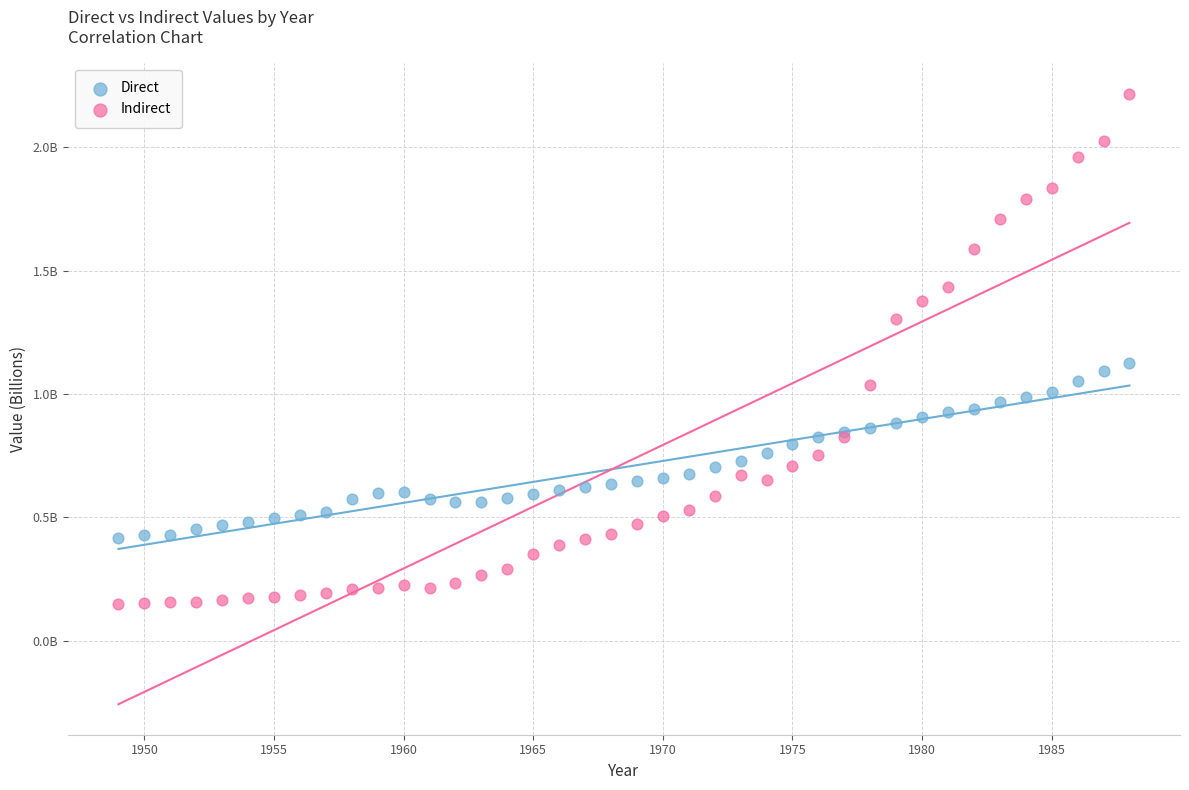

What are all the series names shown in the legend?

Direct, Indirect